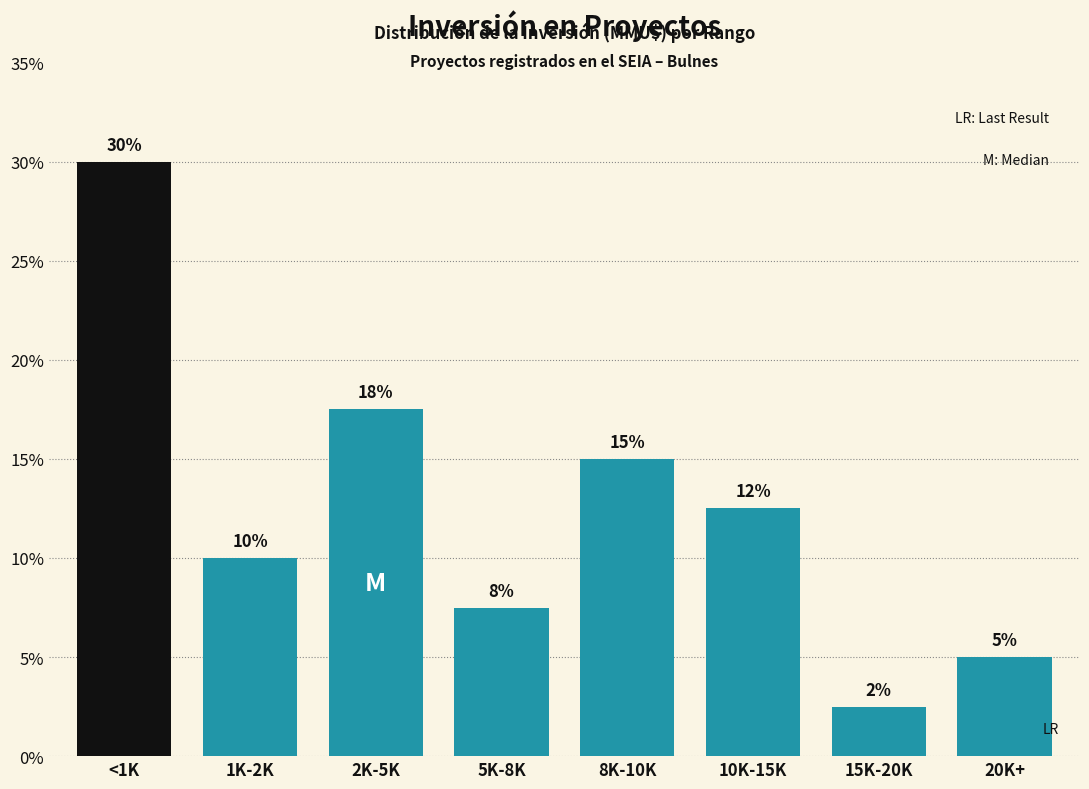

List the labels in order of value, smallest first.

15K-20K, 20K+, 5K-8K, 1K-2K, 10K-15K, 8K-10K, 2K-5K, <1K